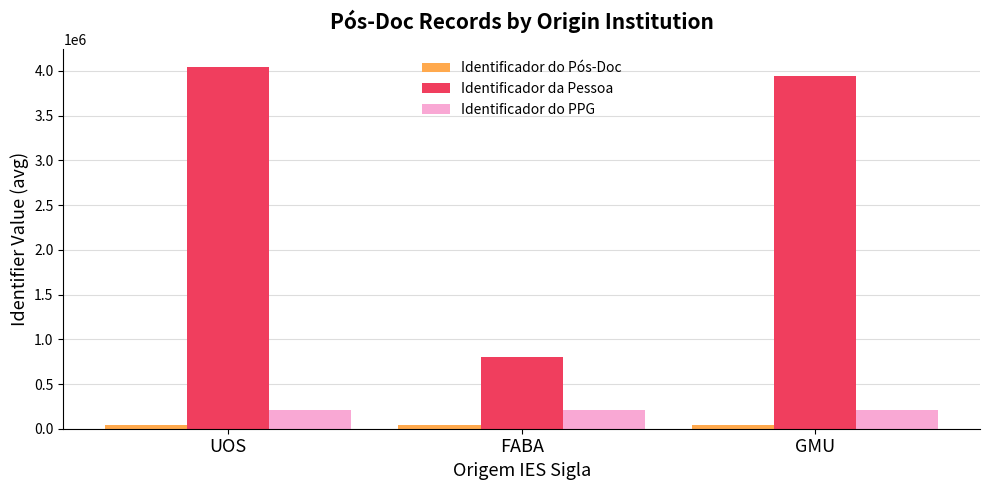

What are all the series names shown in the legend?

Identificador do Pós-Doc, Identificador da Pessoa, Identificador do PPG